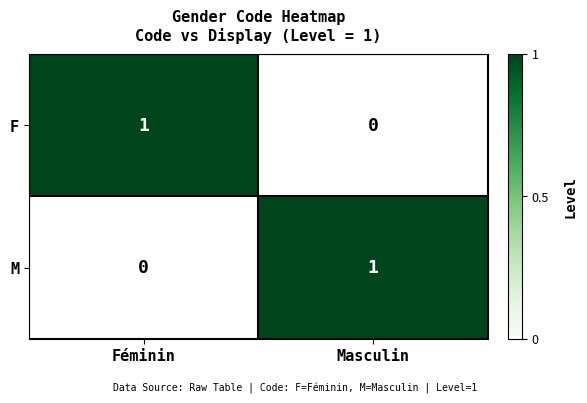

At which label is F closest to 0?

Masculin